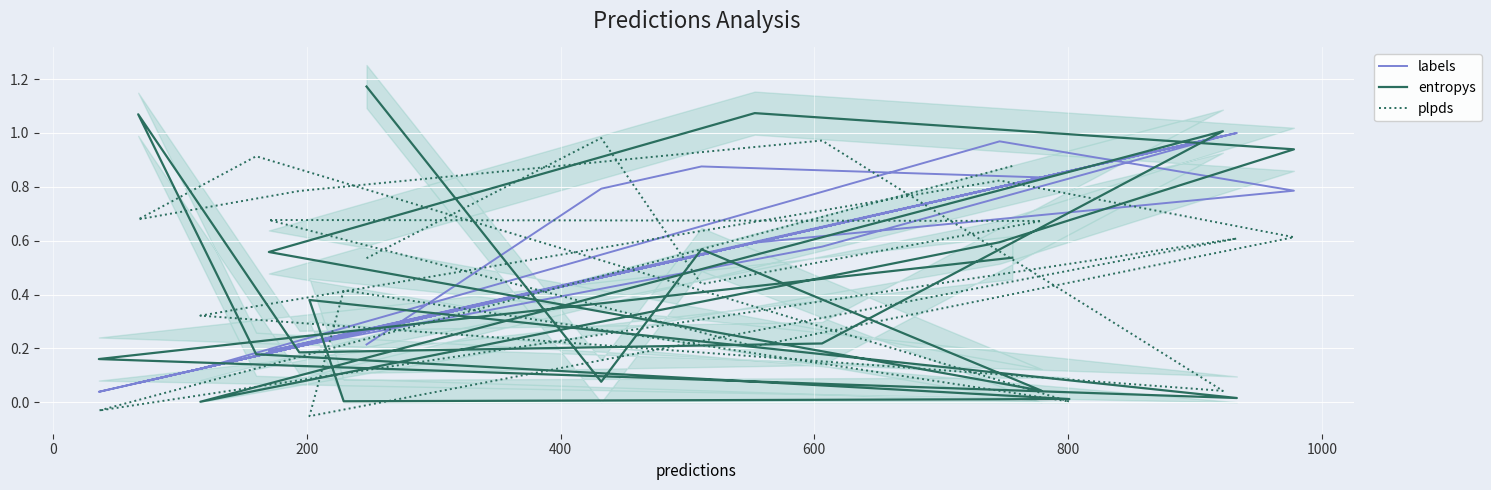

The value of labels at 17 is 1.4. True or false?

False